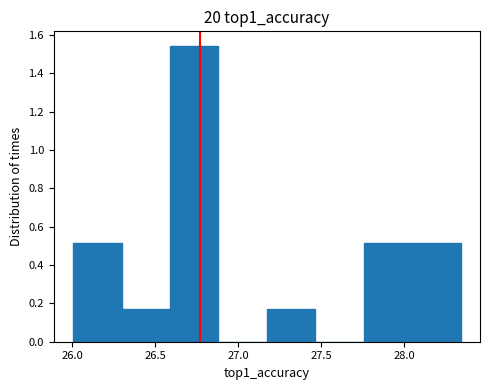

Reading left to right, transcribe this chart: for each bar, give the range it covers on the x-axis and its height. Neither the bar edges nor the heights are printed on the chart, so give them approximately, as read against the axes.

26.00 to 26.30: 0.52
26.30 to 26.60: 0.18
26.60 to 26.90: 1.54
26.90 to 27.15: 0
27.15 to 27.45: 0.18
27.45 to 27.75: 0
27.75 to 28.05: 0.52
28.05 to 28.35: 0.52